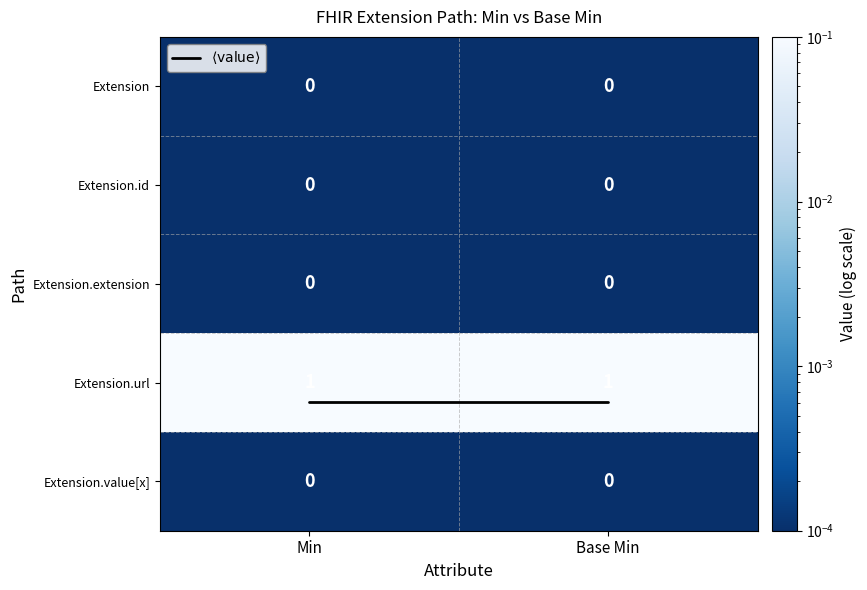

Which series has the largest total across all categories?

Extension.url